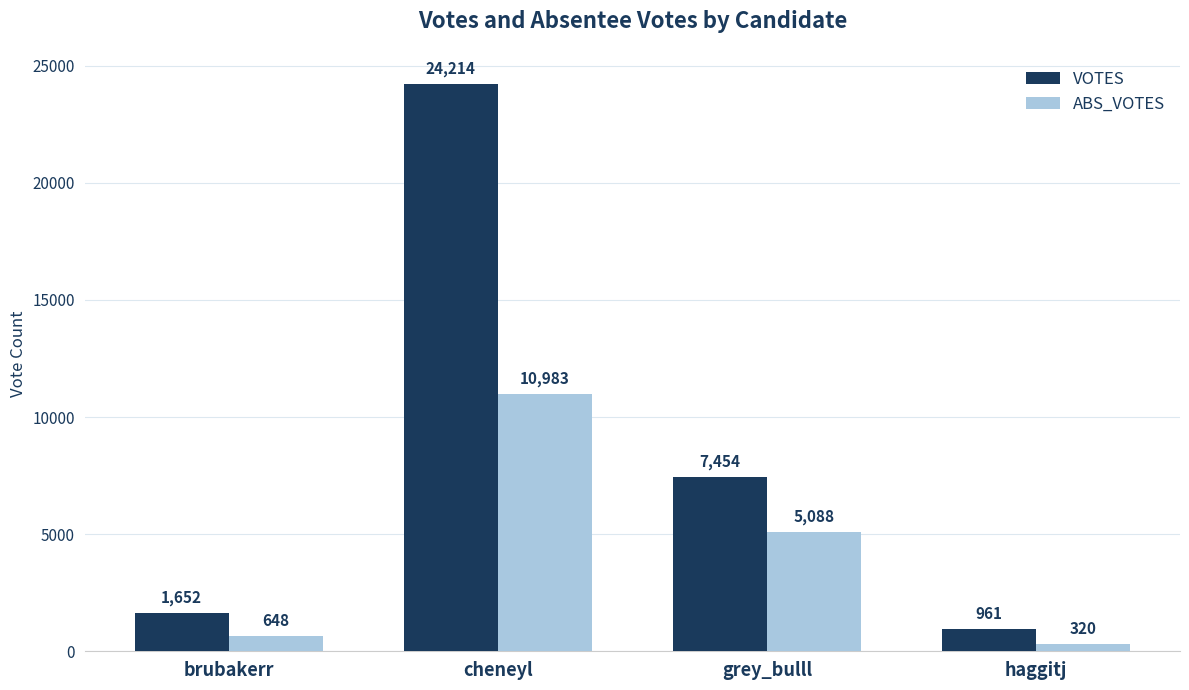

Which category has the lowest value across all series?

haggitj